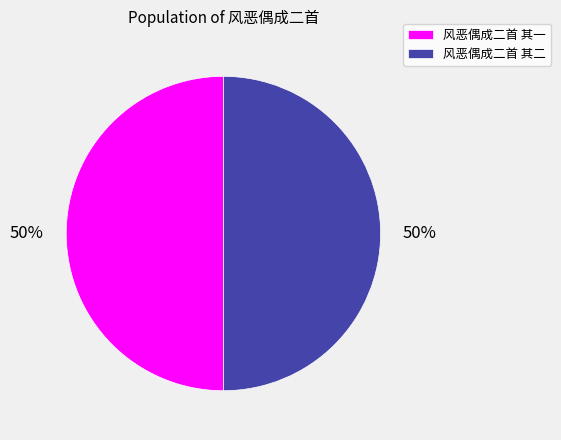

To the nearest percent, what is the average slice percentage?

50%